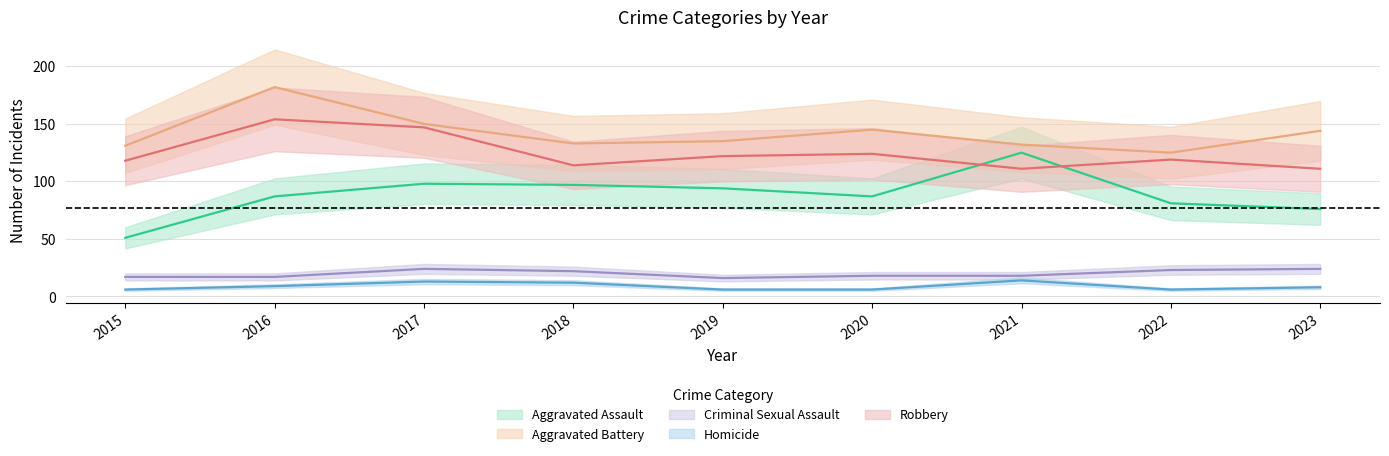

The Criminal Sexual Assault series shows 8 at 2018. True or false?

False